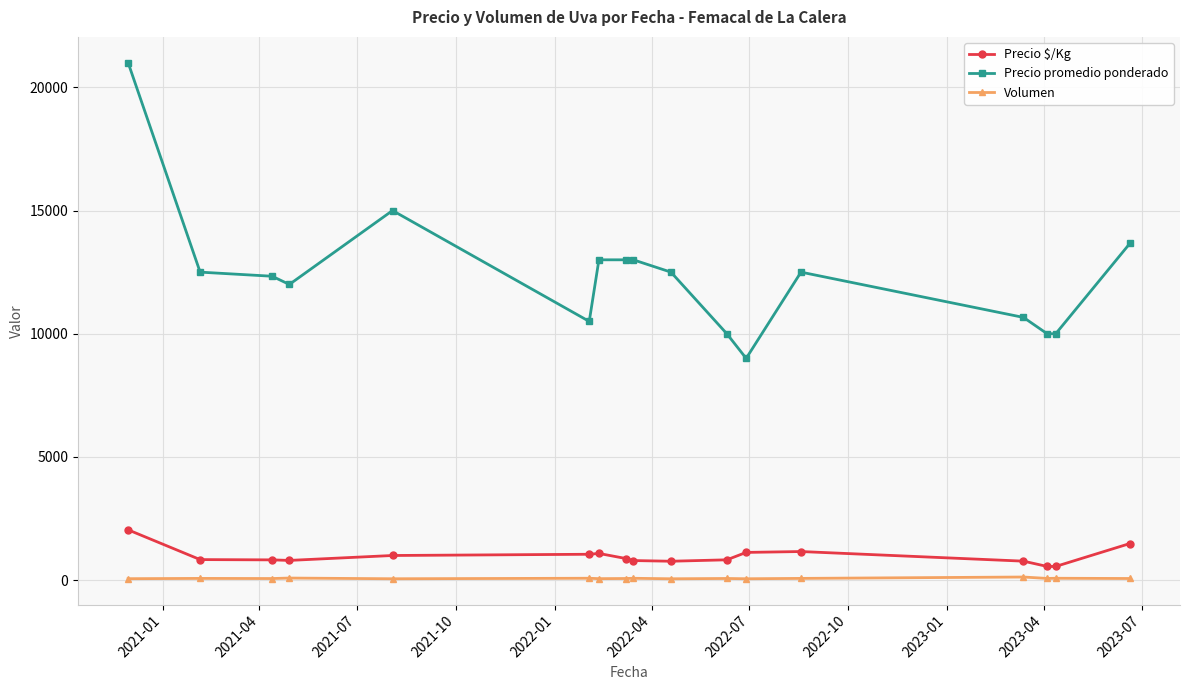

How many lines are shown in the chart?

3